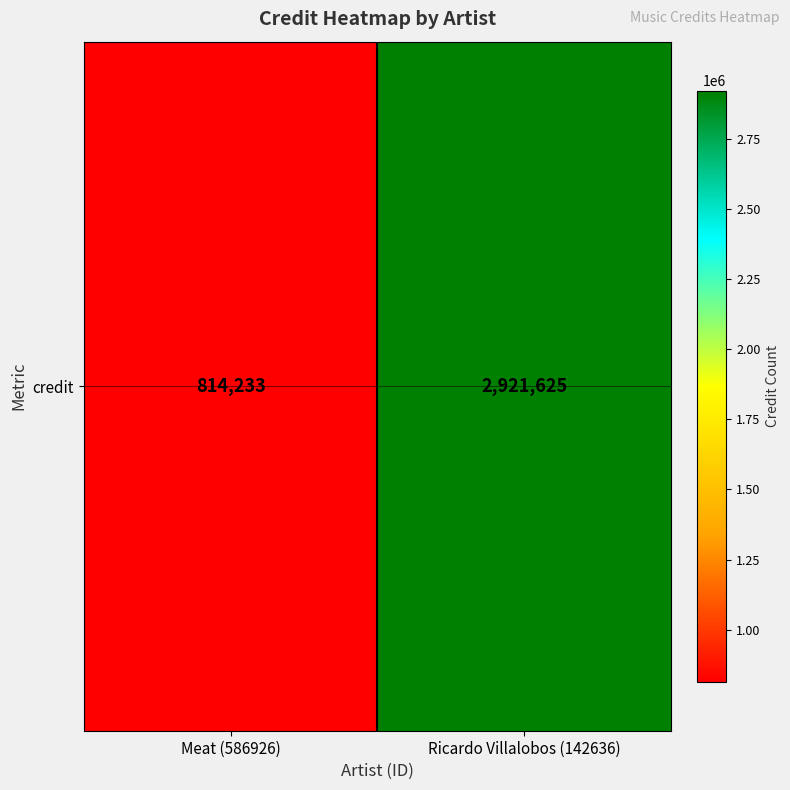

What is the sum of the values at Ricardo Villalobos (142636) and Meat (586926)?

3735858